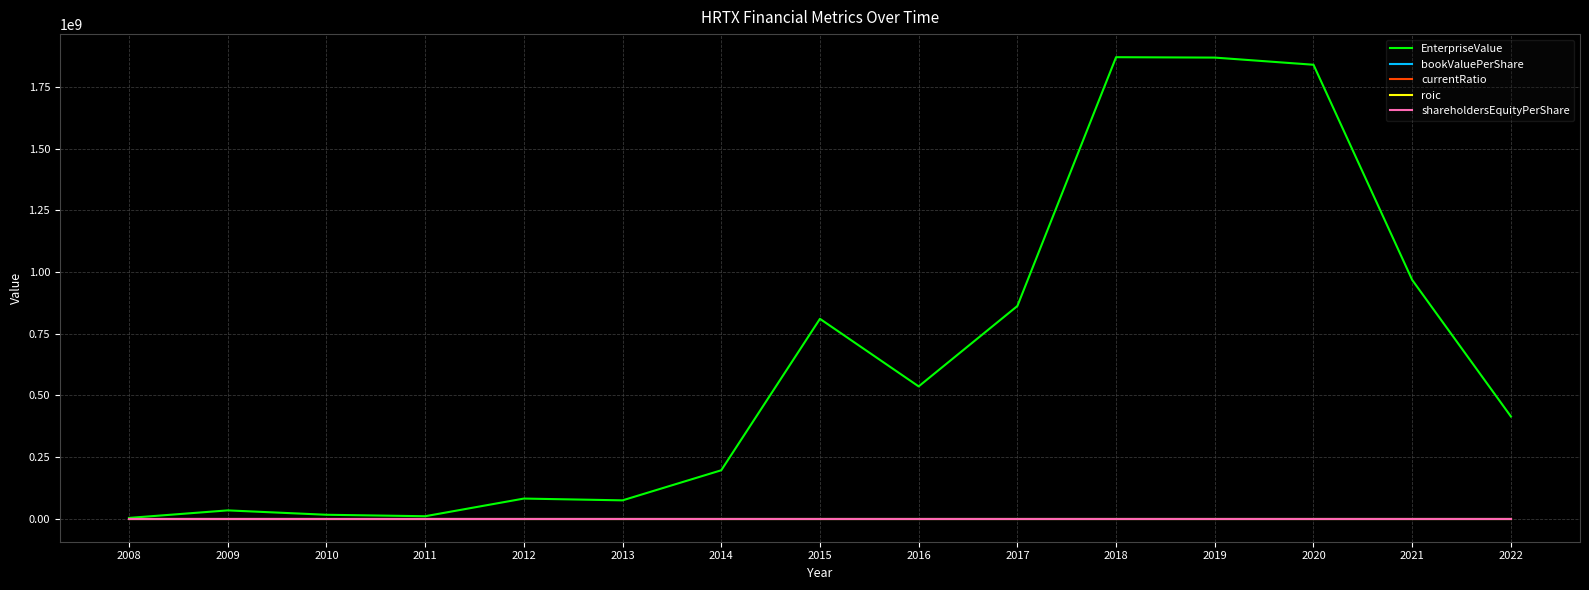

Which has a higher value, 2011 or 2009?

2009